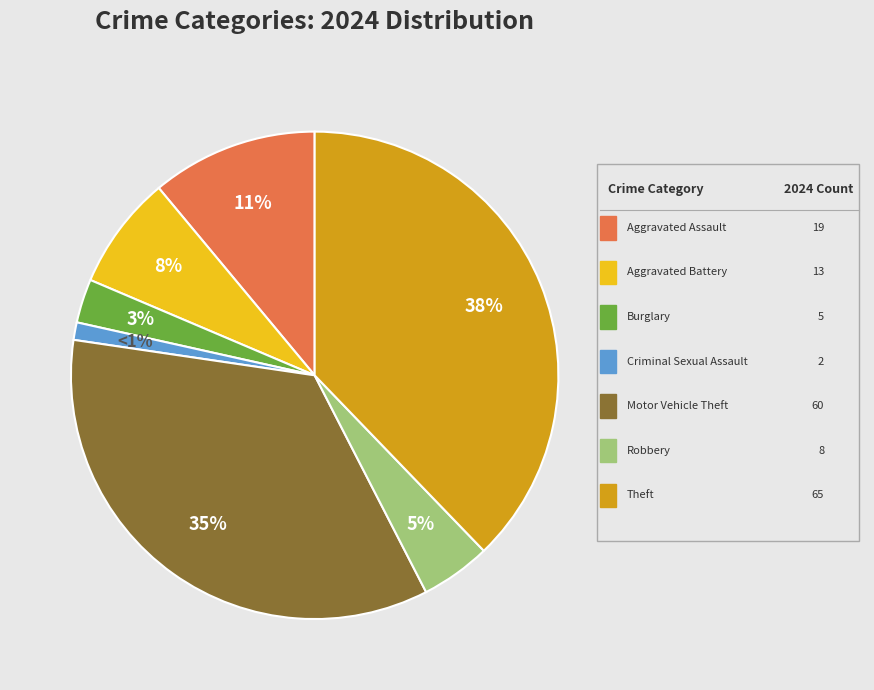

Is there any slice that represents more than half of the pie?

No